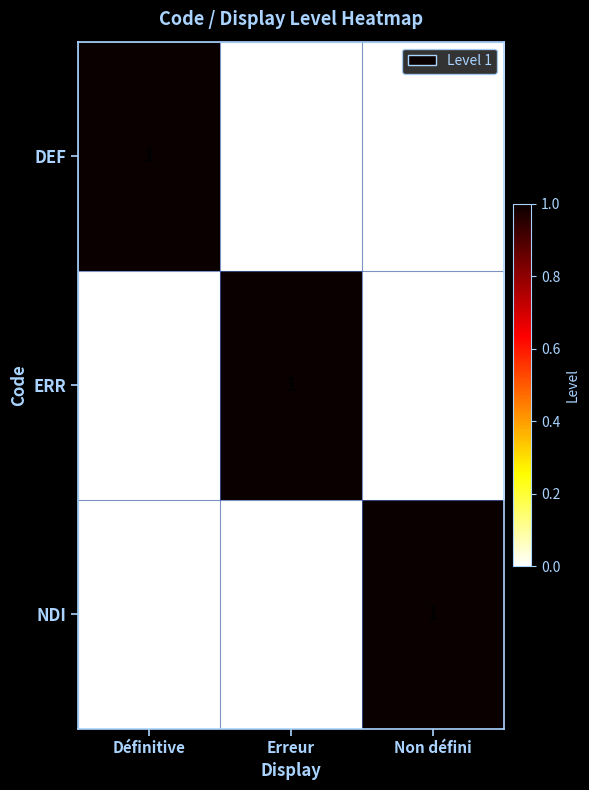

True or false: DEF has a value of 1 at Définitive.

True